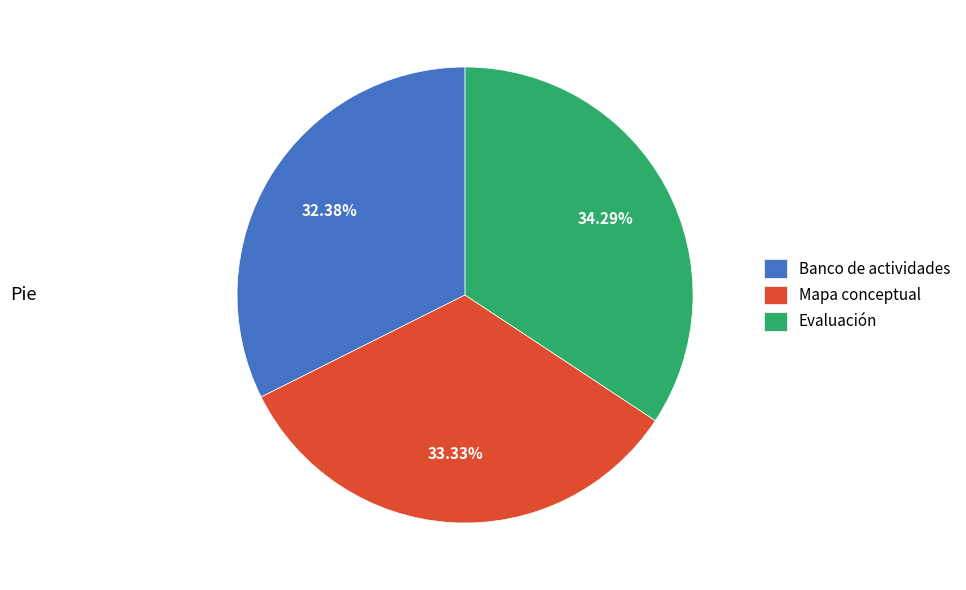

What is the largest slice in the pie chart?

Evaluación